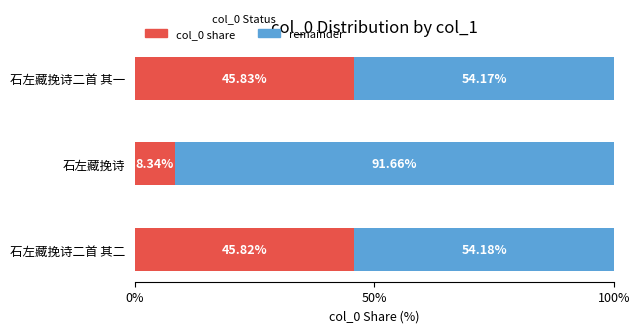

What is the total value across all series at 石左藏挽诗?

100.0